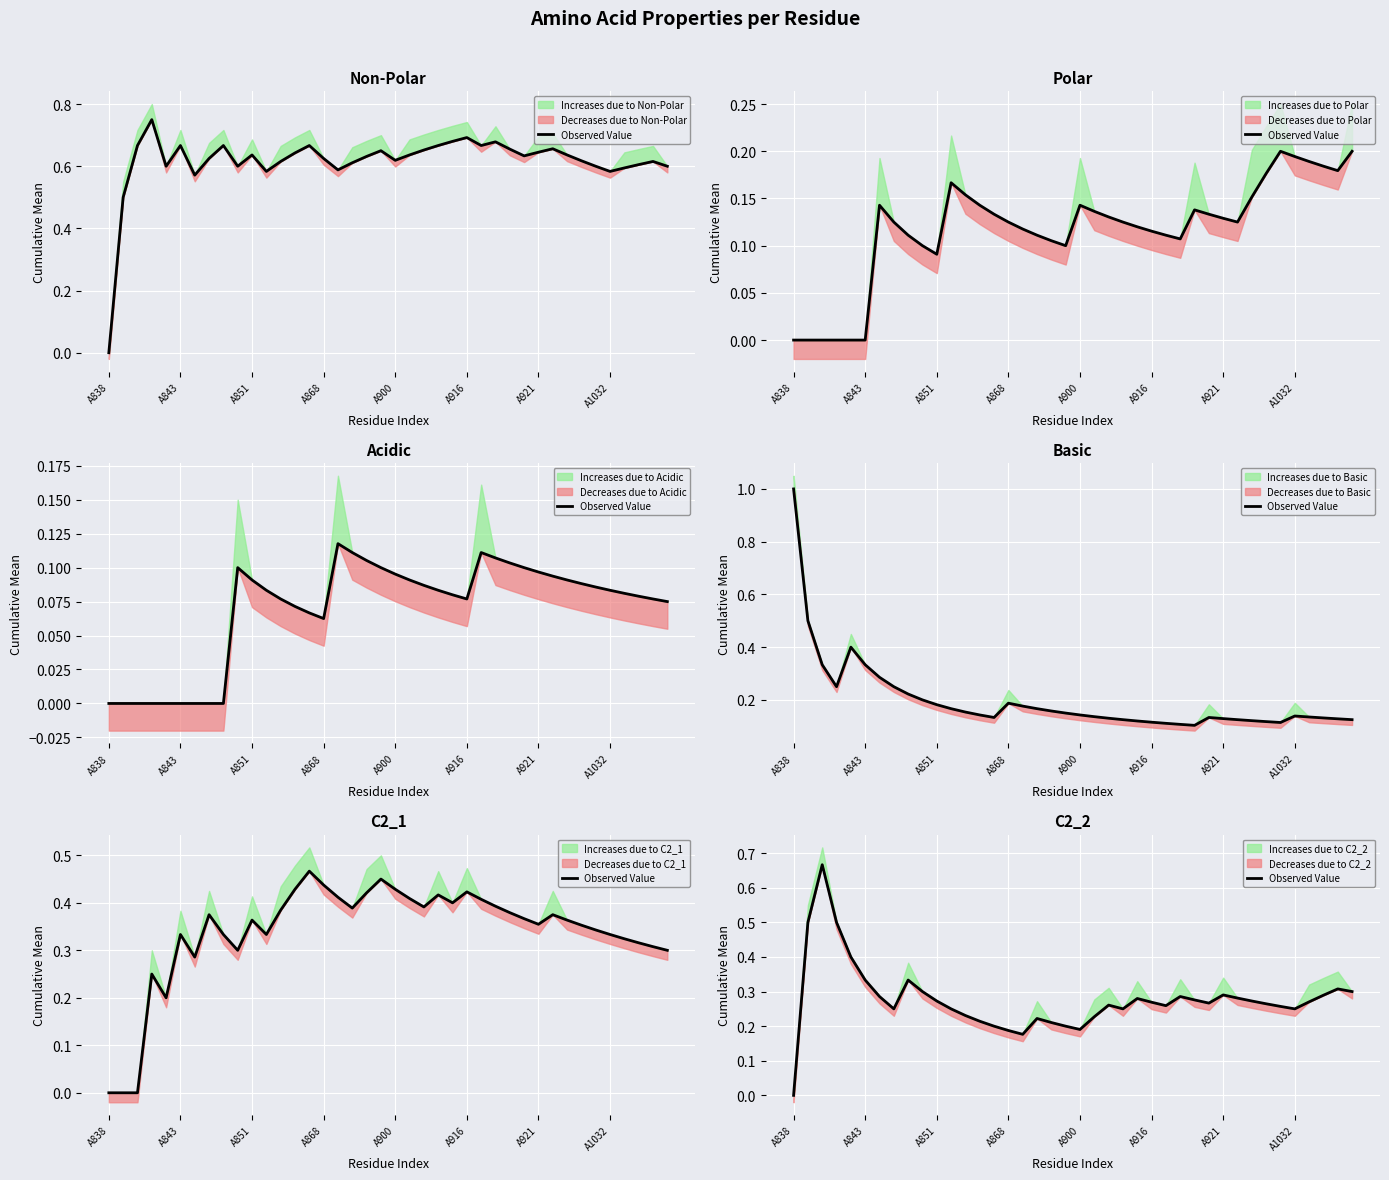

True or false: the data shows 0.5 at A843.

False